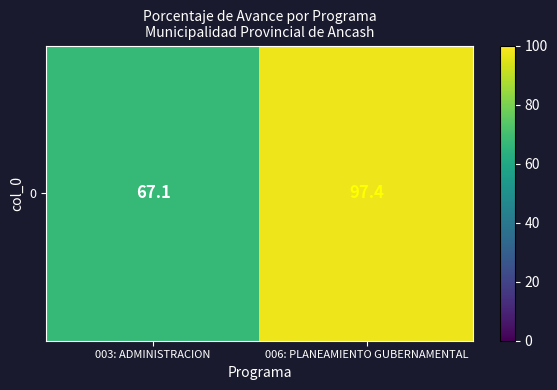

List the labels in order of value, smallest first.

003: ADMINISTRACION, 006: PLANEAMIENTO GUBERNAMENTAL